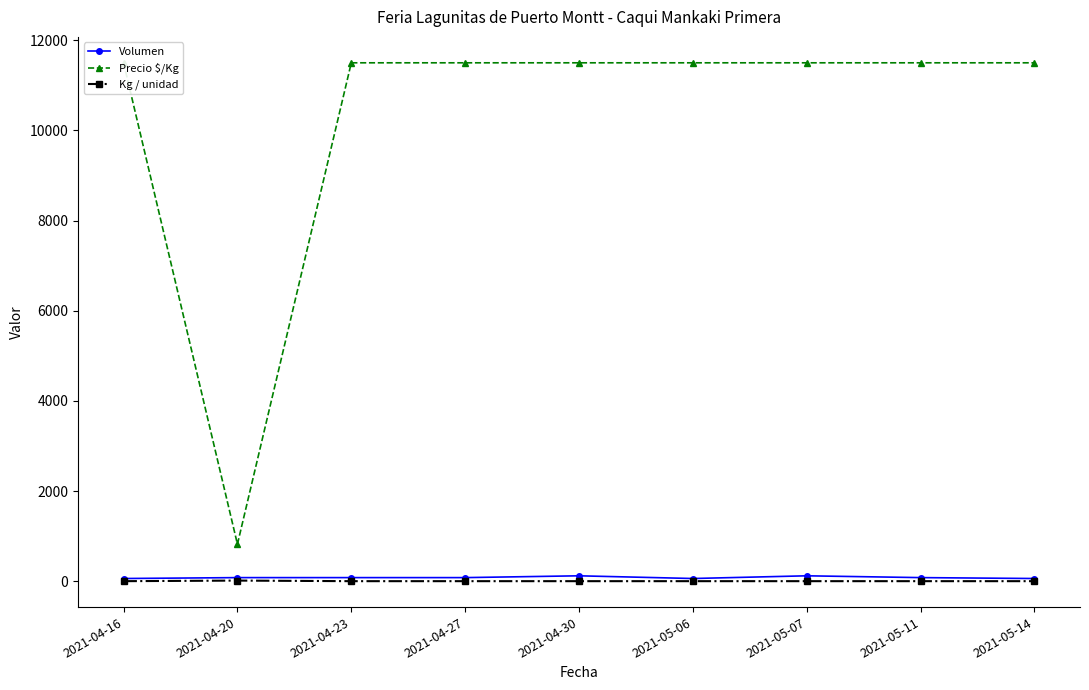

What is the smallest value displayed?

1